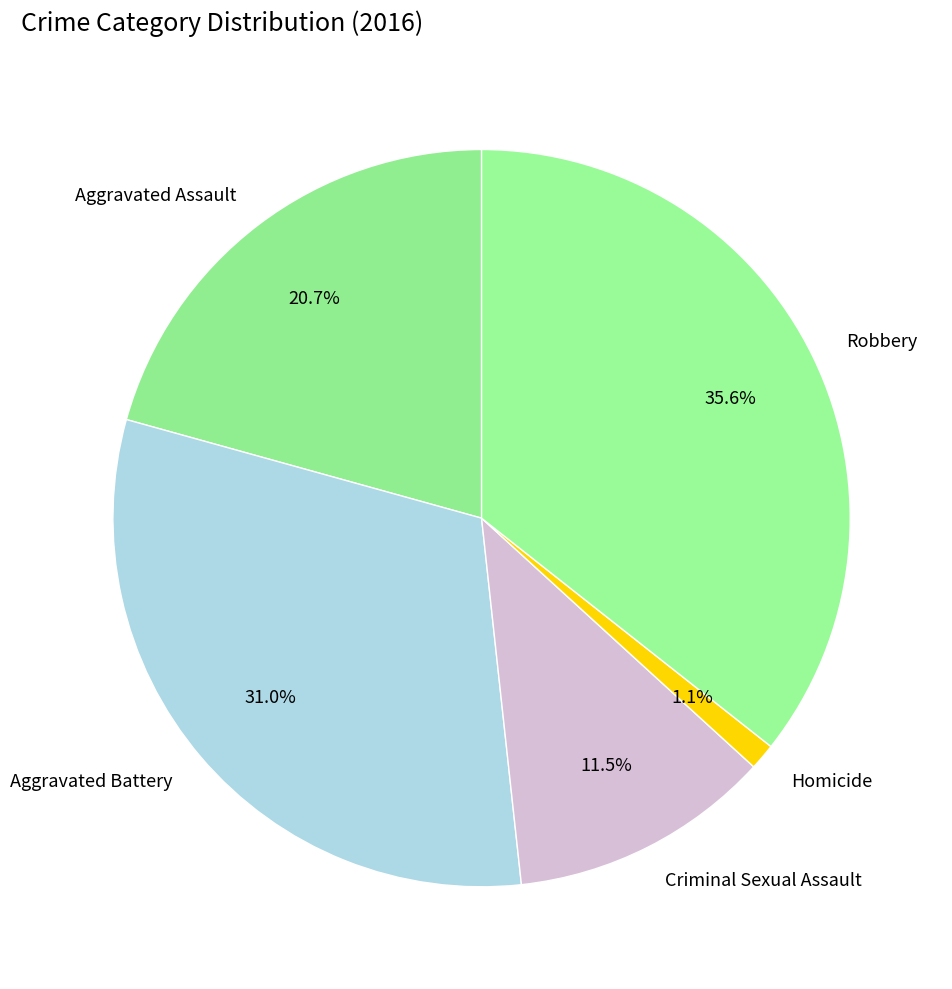

What is the ratio of the value at Robbery to the value at Aggravated Assault?

1.7